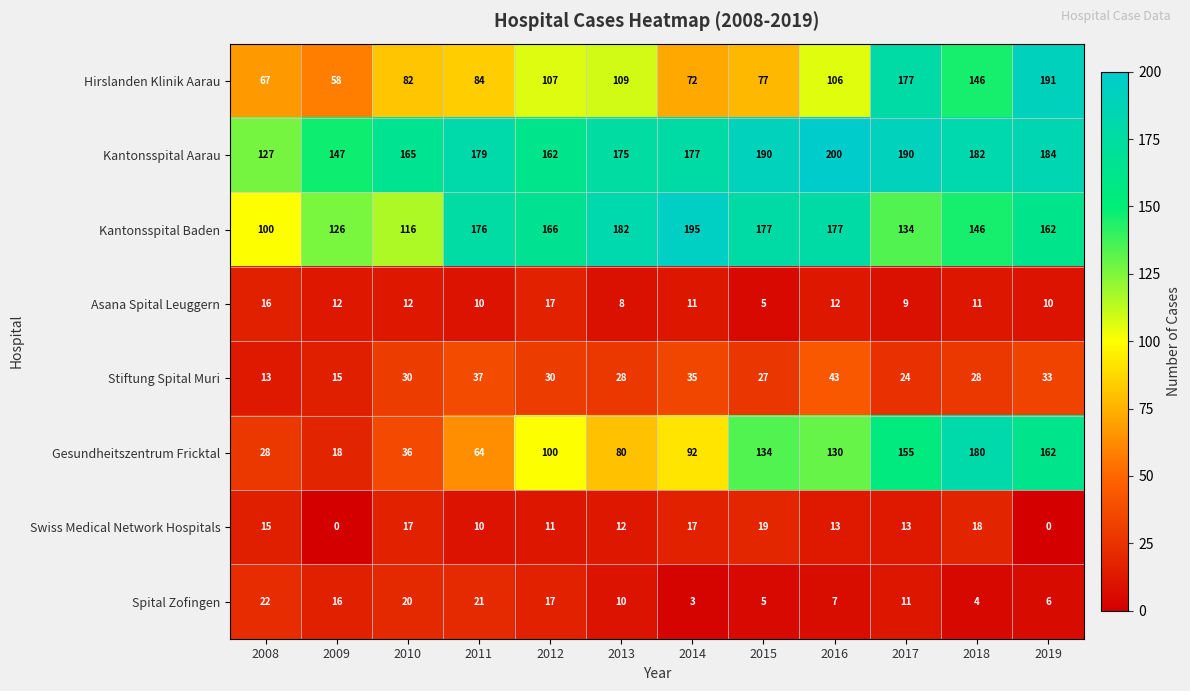

The value of Swiss Medical Network Hospitals at 2012 is 11. True or false?

True